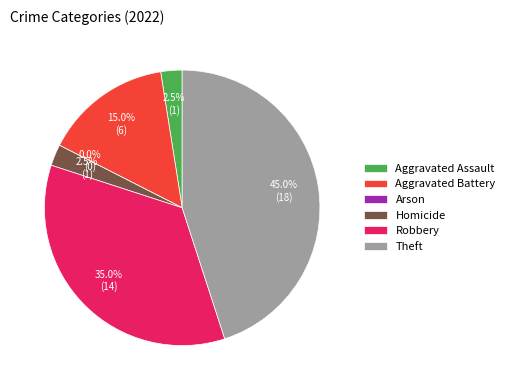

How many slices are in this pie chart?

6